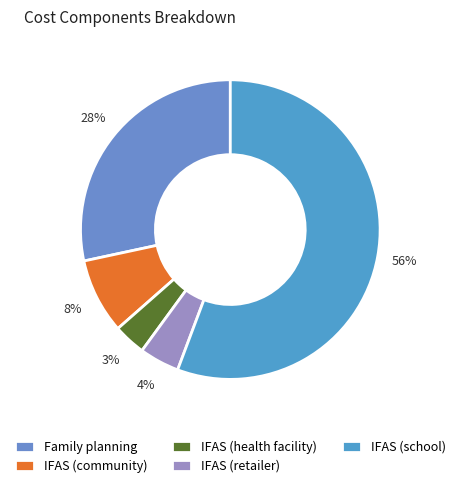

Count the number of slices in the pie.

5